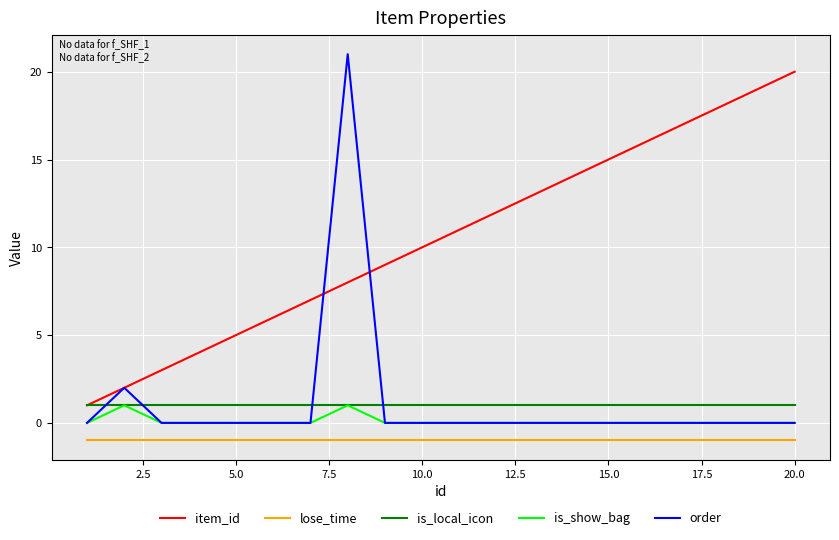

How many lines are shown in the chart?

5